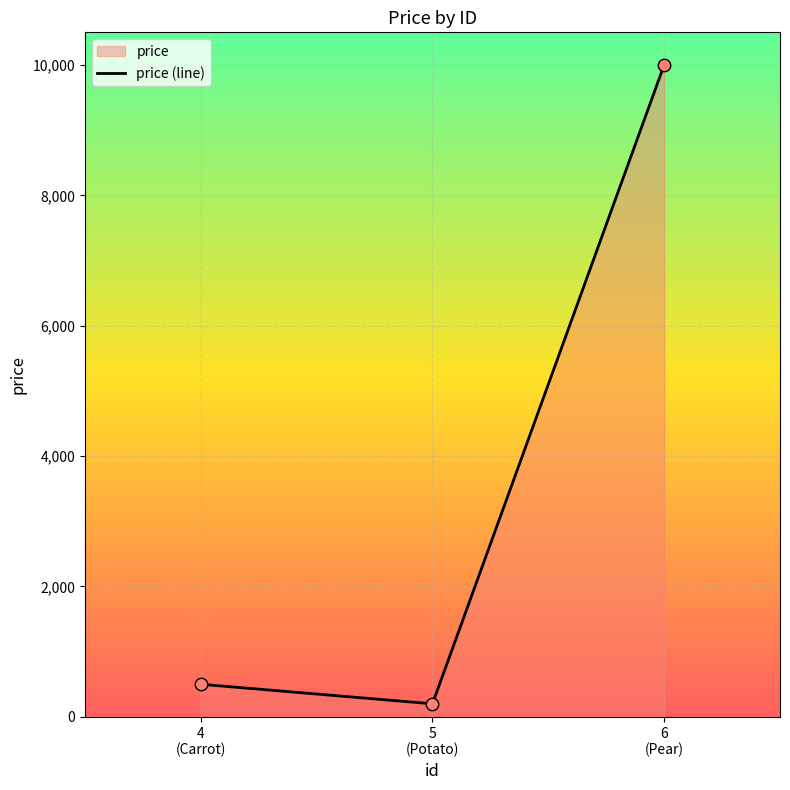

What is the difference between the maximum and minimum values?

9800